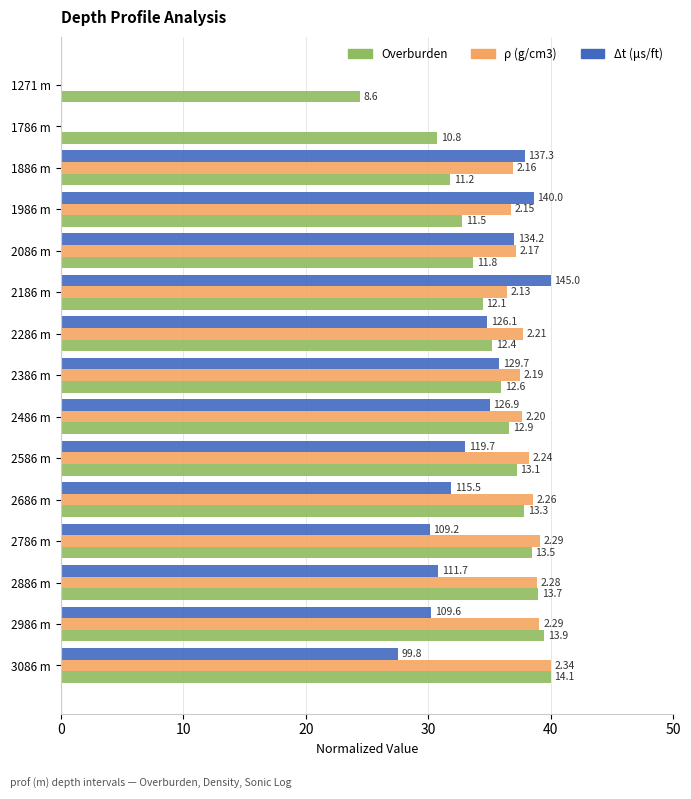

What are all the series names shown in the legend?

Overburden, ρ (g/cm3), Δt (μs/ft)